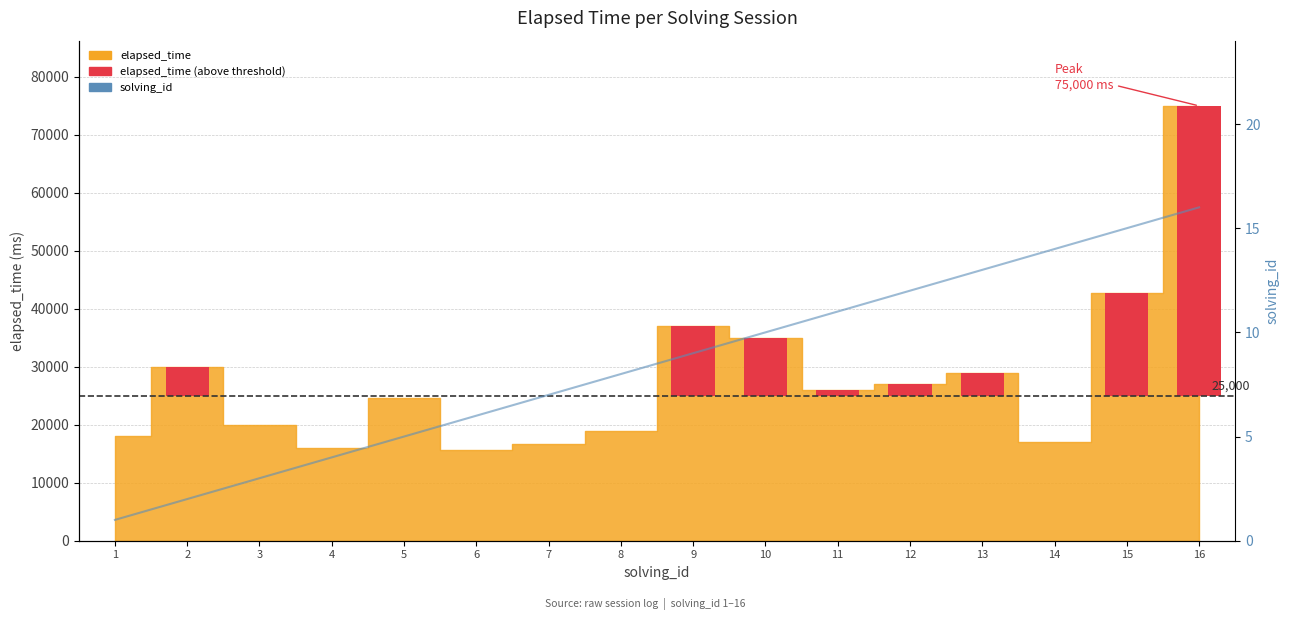

The value at 13 is 17. True or false?

False